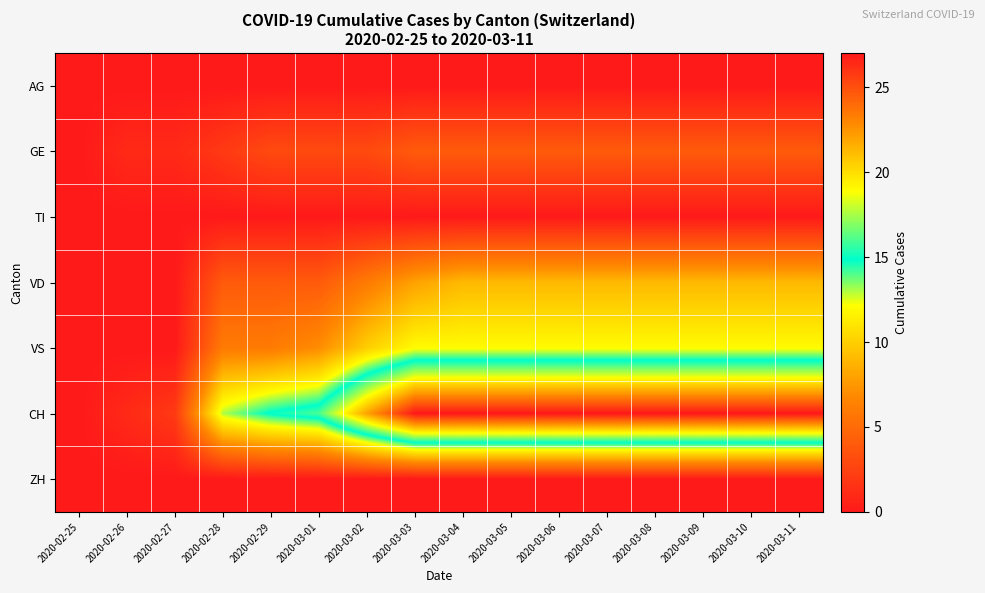

At which category is the sum across all series the highest?

2020-03-04